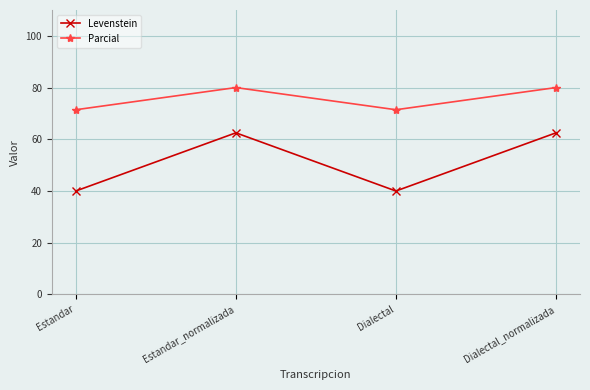

How many interior local peaks does the Levenstein series have?

1